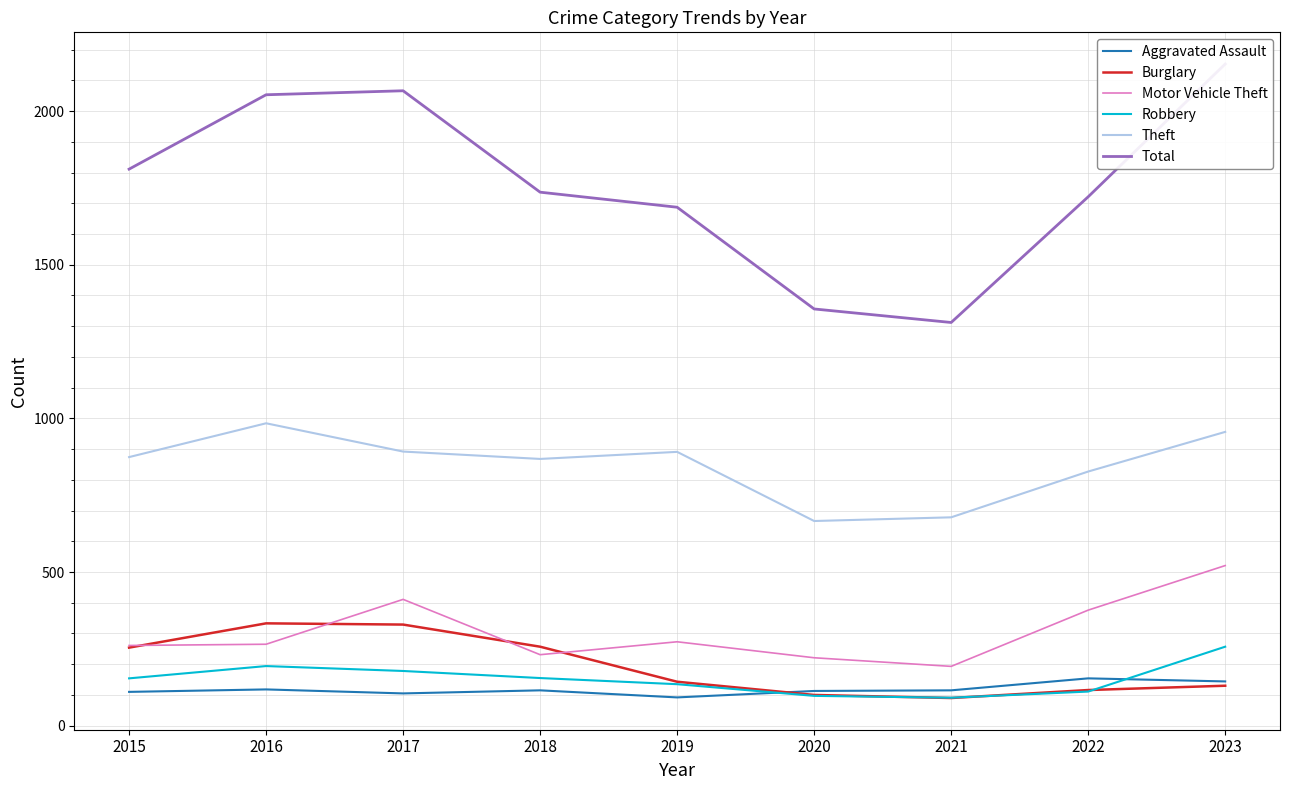

True or false: Burglary has more than 0 interior local peaks.

True